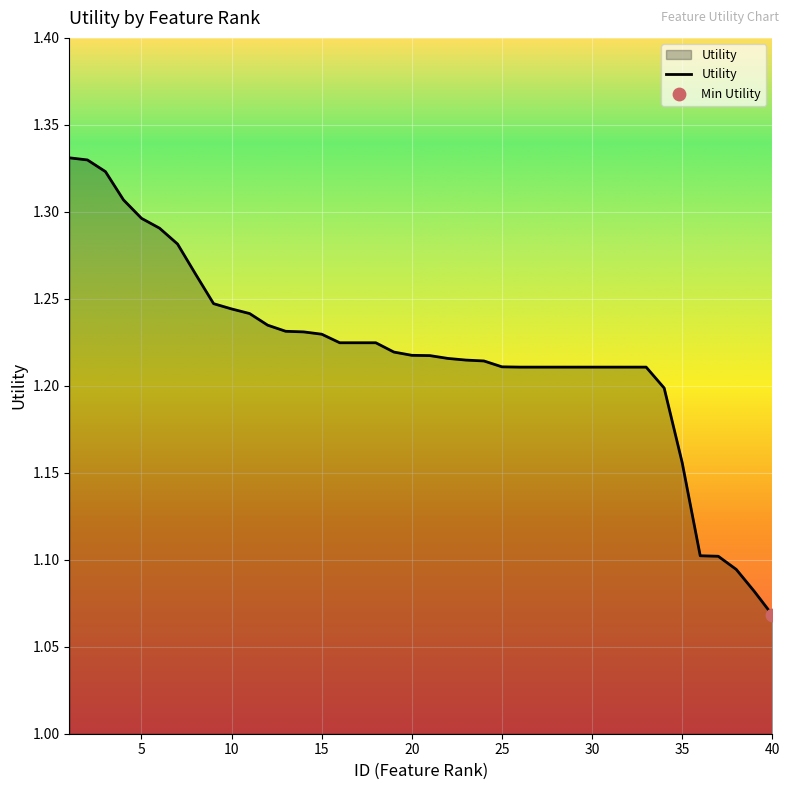

What is the difference between the maximum and minimum values?

0.3